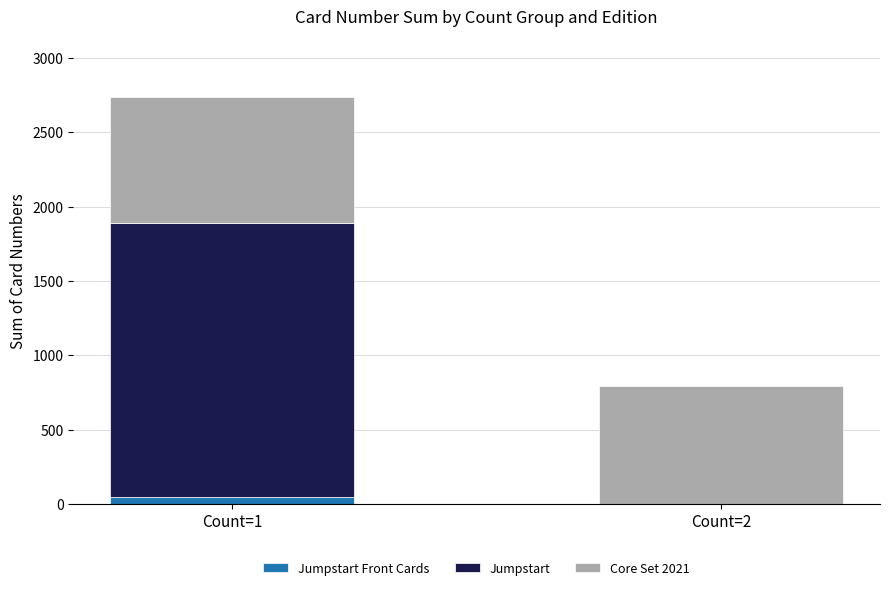

At which category is the sum across all series the highest?

Count=1